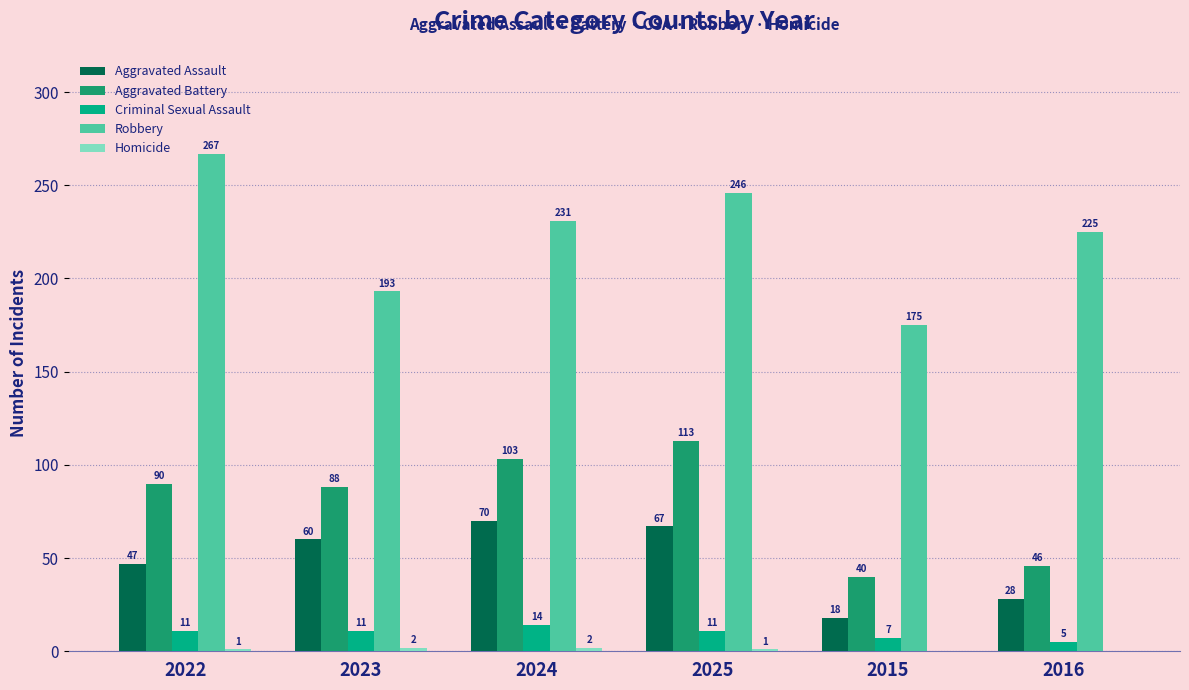

Is it true that Aggravated Assault equals 60 at 2023?

True